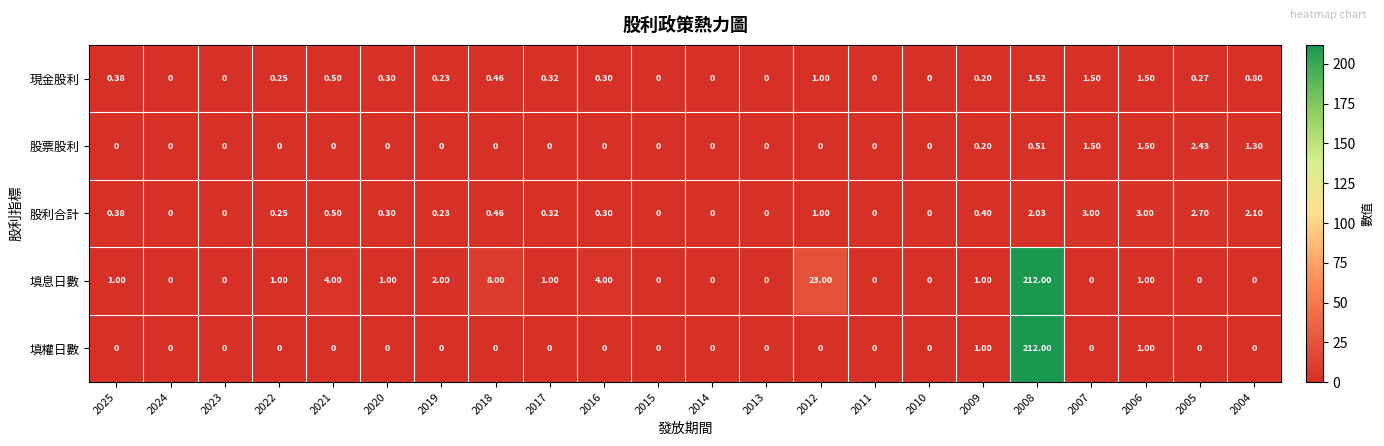

Which series has the largest total across all categories?

填息日數